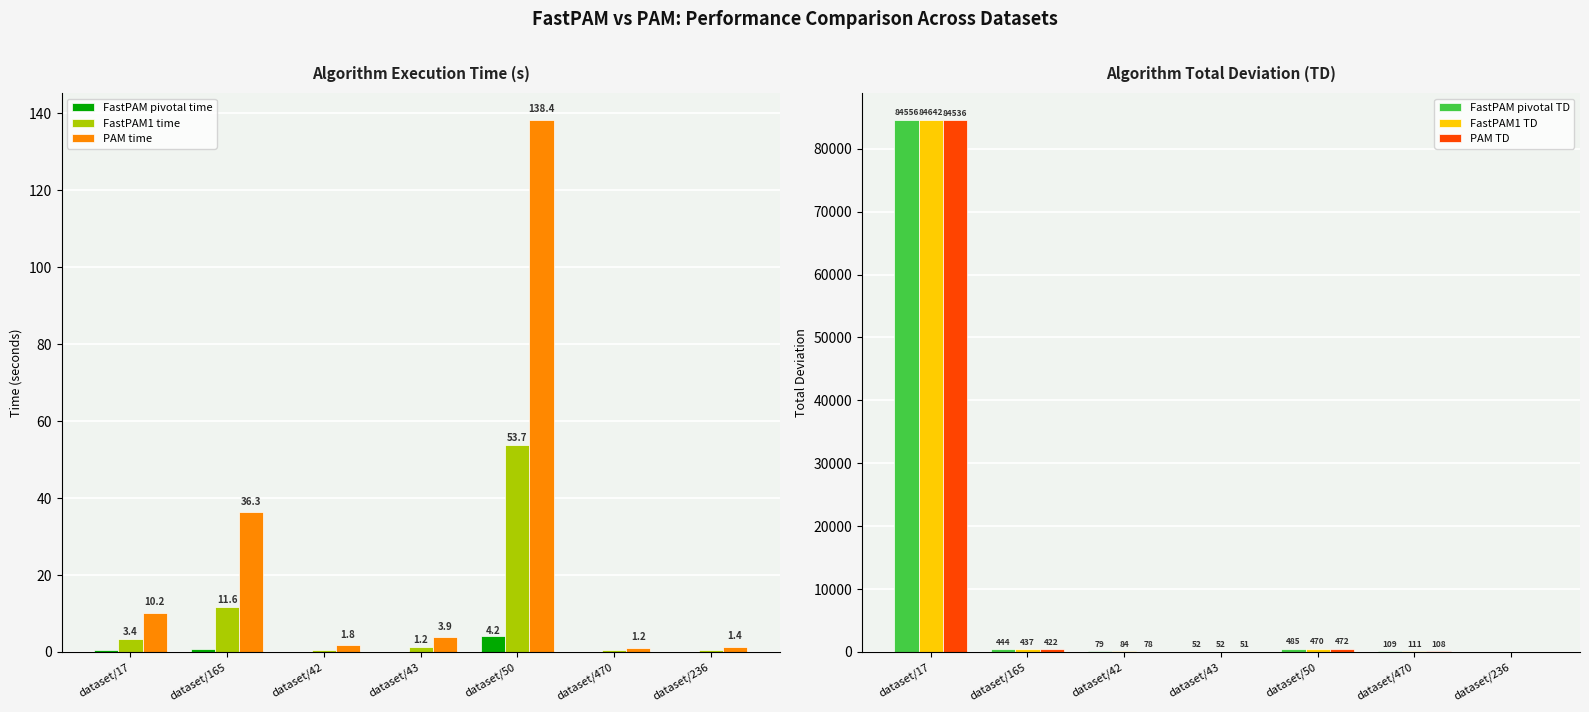

How many categories are shown in the chart?

7